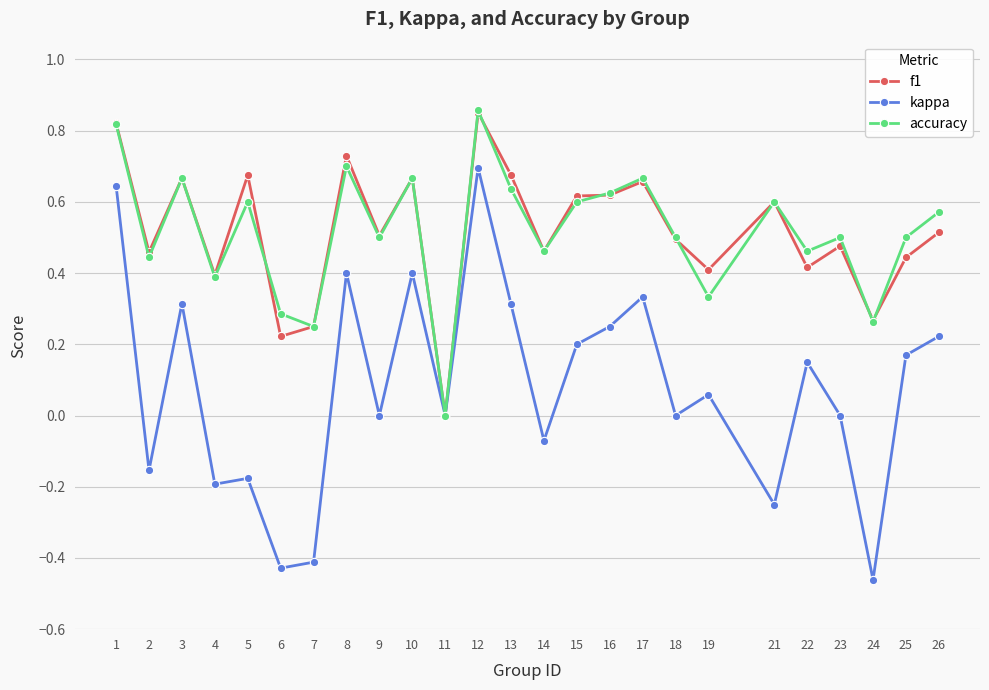

Does the chart display data point markers on the line(s)?

Yes